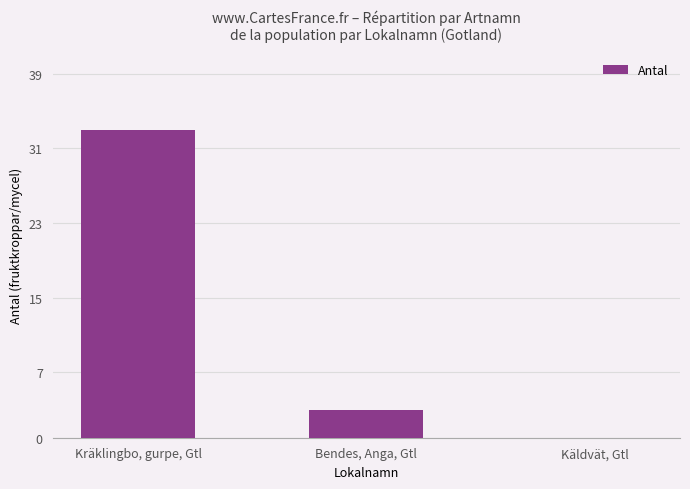

Between Kräklingbo, gurpe, Gtl and Bendes, Anga, Gtl, which is larger?

Kräklingbo, gurpe, Gtl